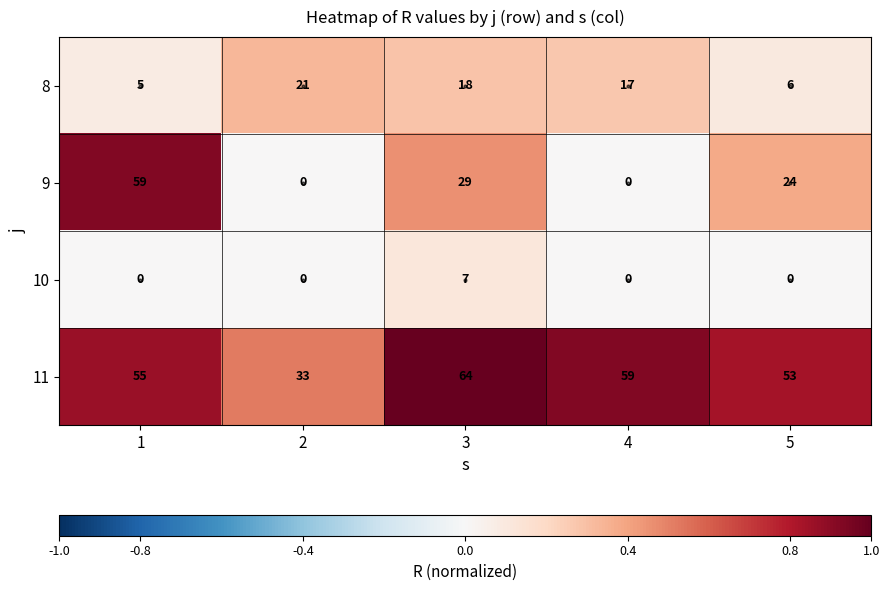

Count the number of categories in the chart.

5